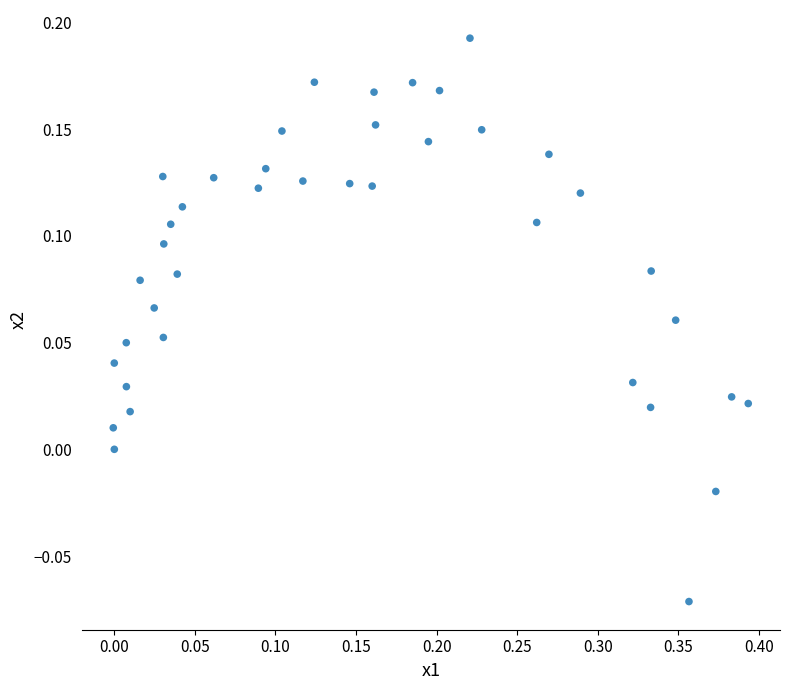

What is the range of X values (max minus min)?

0.4